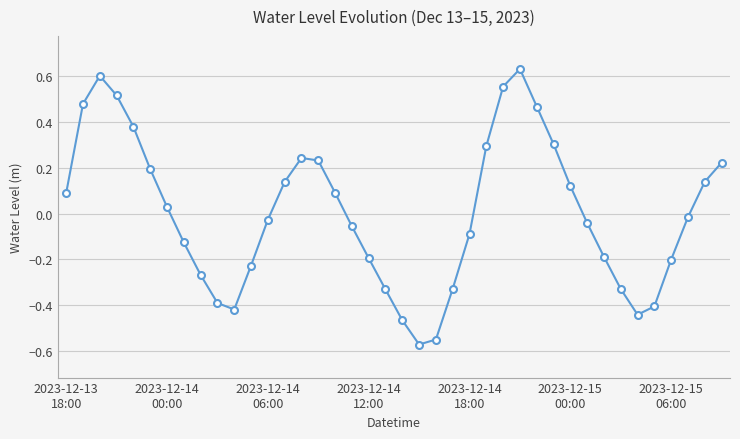

How many lines are shown in the chart?

1